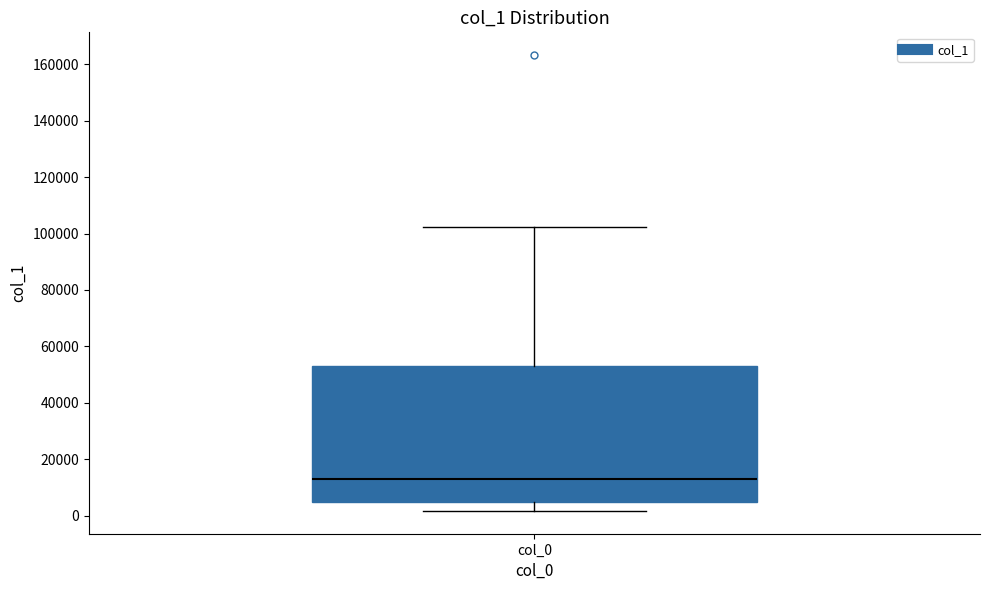

Read this box plot against the y-axis: the position of the median line, the range covered by the box, and the ends of both whiskers. The values are not printed on the chart, so give them approximately, as read against the axis.

median 14000, box 4000 to 54000, whiskers 2000 to 102000